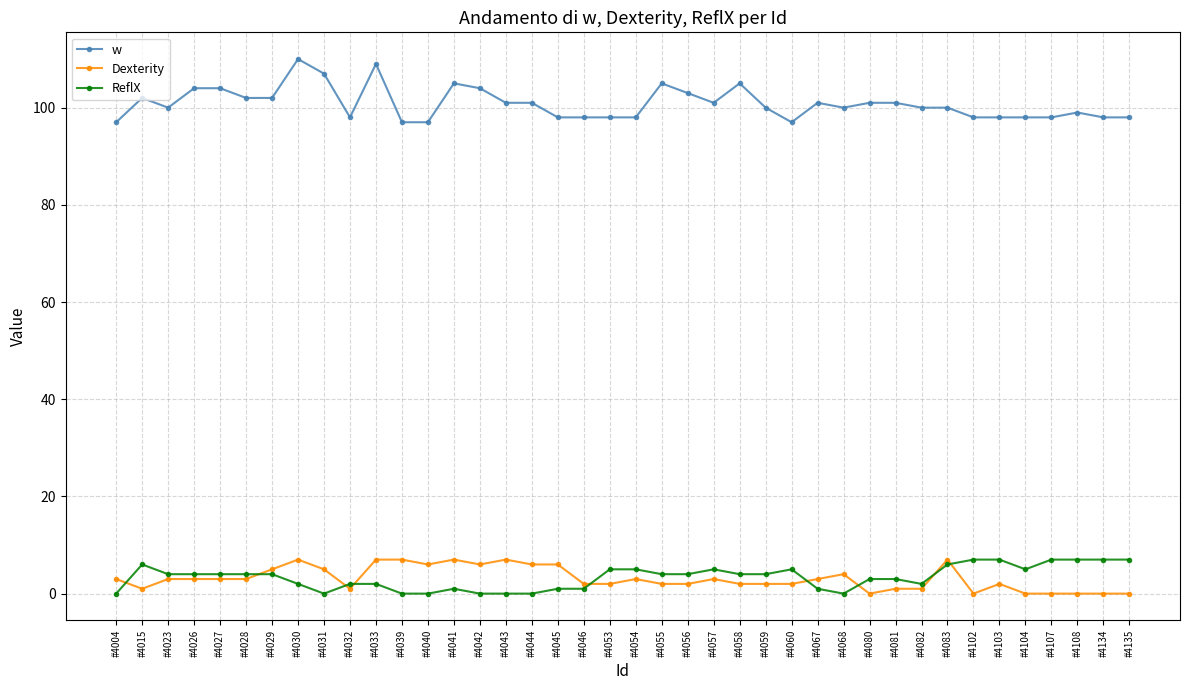

True or false: ReflX has more than 1 points higher than both neighbors.

True